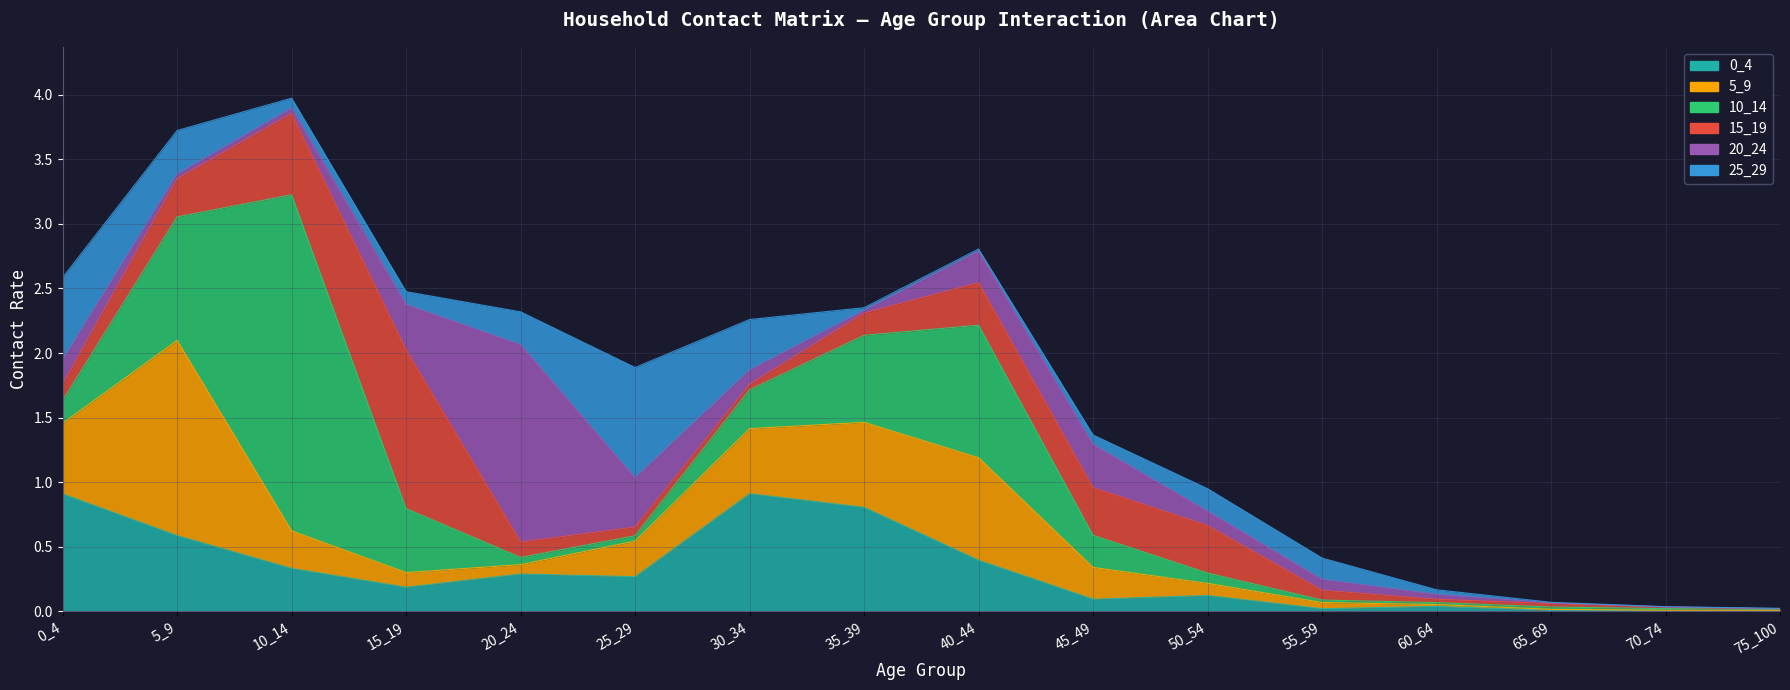

Between 20_24 and 60_64, which series saw the biggest shift?

20_24